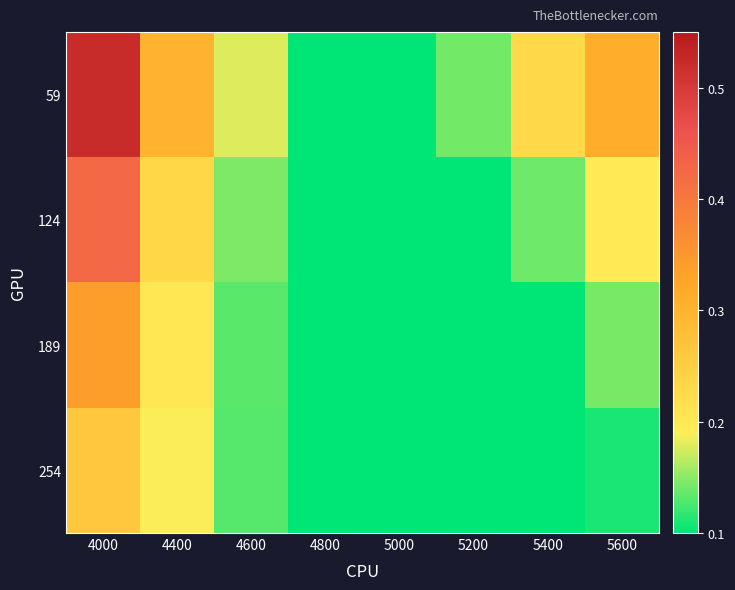

Which series has the largest total across all categories?

59